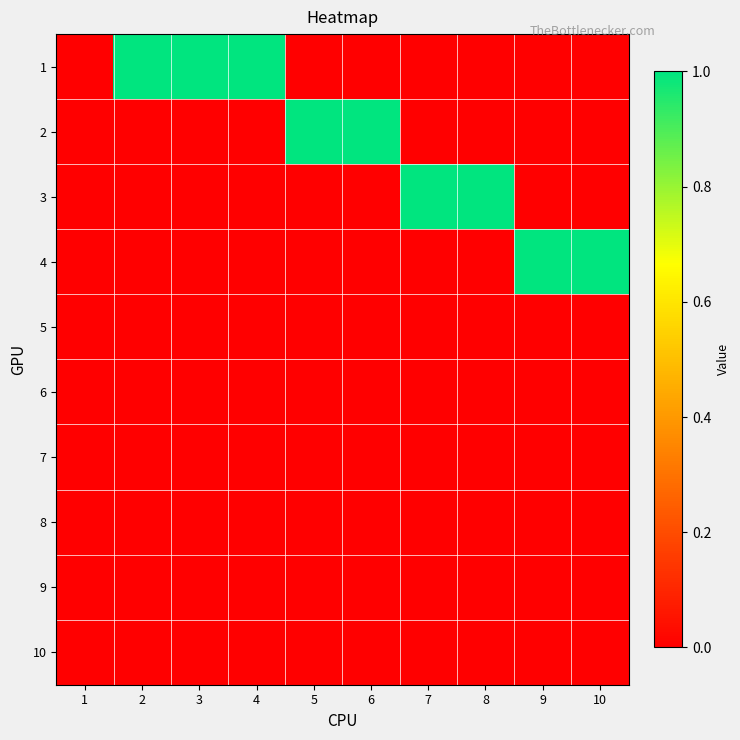

Reading right to left, list all the values displayed in this chart.

1: 10=0	9=0	8=0	7=0	6=0	5=0	4=1	3=1	2=1	1=0
2: 10=0	9=0	8=0	7=0	6=1	5=1	4=0	3=0	2=0	1=0
3: 10=0	9=0	8=1	7=1	6=0	5=0	4=0	3=0	2=0	1=0
4: 10=1	9=1	8=0	7=0	6=0	5=0	4=0	3=0	2=0	1=0
5: 10=0	9=0	8=0	7=0	6=0	5=0	4=0	3=0	2=0	1=0
6: 10=0	9=0	8=0	7=0	6=0	5=0	4=0	3=0	2=0	1=0
7: 10=0	9=0	8=0	7=0	6=0	5=0	4=0	3=0	2=0	1=0
8: 10=0	9=0	8=0	7=0	6=0	5=0	4=0	3=0	2=0	1=0
9: 10=0	9=0	8=0	7=0	6=0	5=0	4=0	3=0	2=0	1=0
10: 10=0	9=0	8=0	7=0	6=0	5=0	4=0	3=0	2=0	1=0